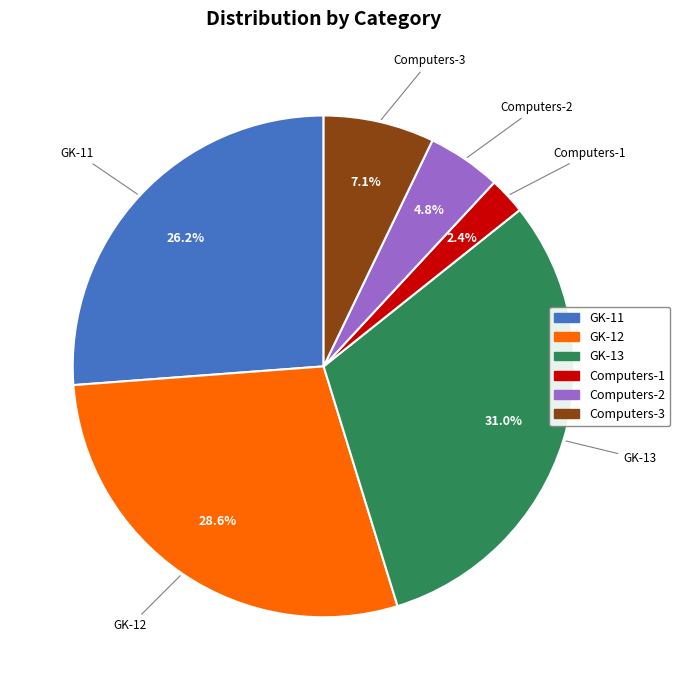

To the nearest percent, what is the difference between the largest and smallest slice percentages?

29%